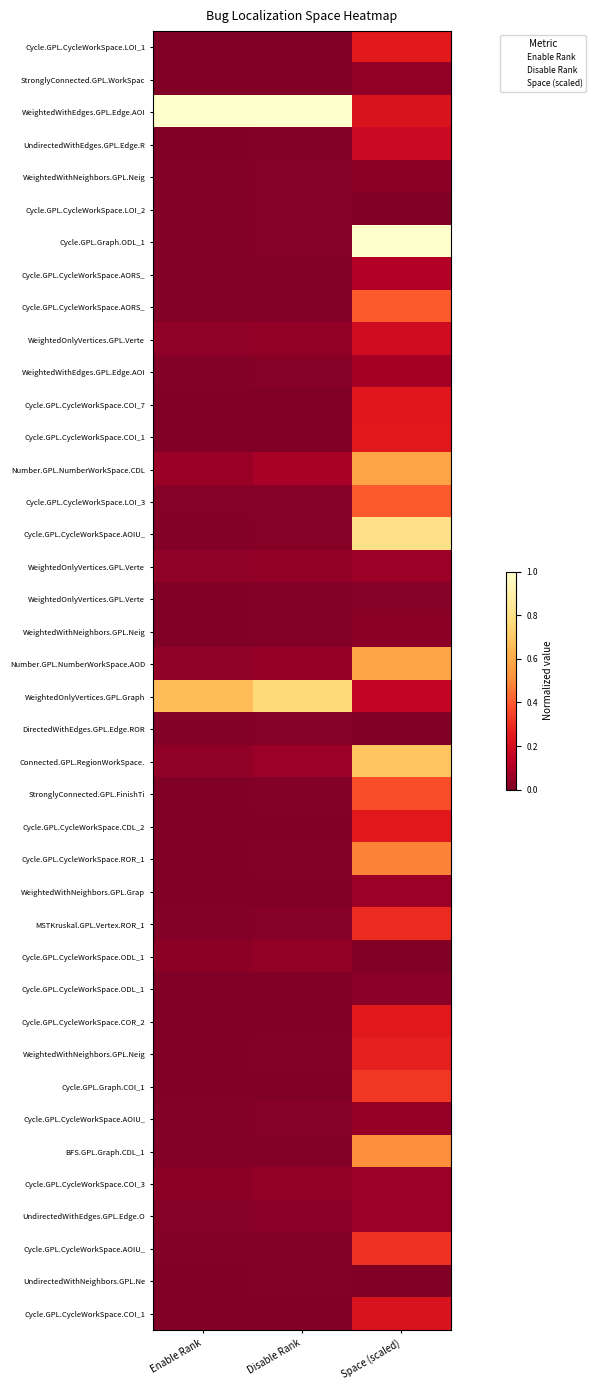

At how many categories does at least one series exceed 0?

3